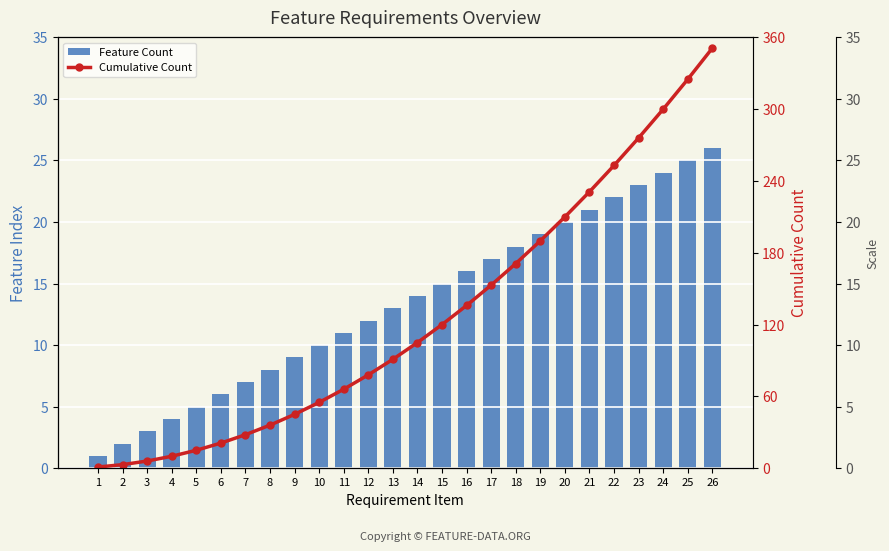

Reading left to right, transcribe all the data shown in this chart.

Feature Count: 1=1	2=2	3=3	4=4	5=5	6=6	7=7	8=8	9=9	10=10	11=11	12=12	13=13	14=14	15=15	16=16	17=17	18=18	19=19	20=20	21=21	22=22	23=23	24=24	25=25	26=26
Cumulative Count: 1=1	2=3	3=6	4=10	5=15	6=21	7=28	8=36	9=45	10=55	11=66	12=78	13=91	14=105	15=120	16=136	17=153	18=171	19=190	20=210	21=231	22=253	23=276	24=300	25=325	26=351